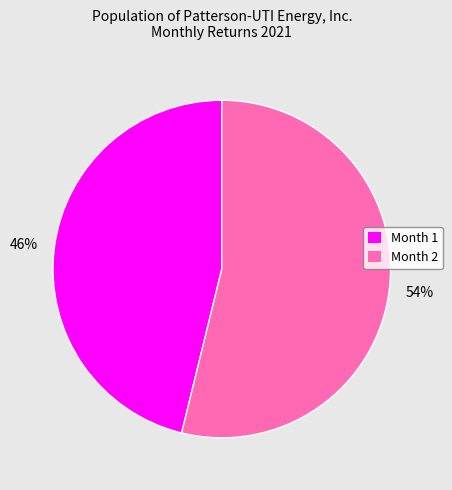

To the nearest percent, what is the difference between the largest and smallest slice percentages?

8%